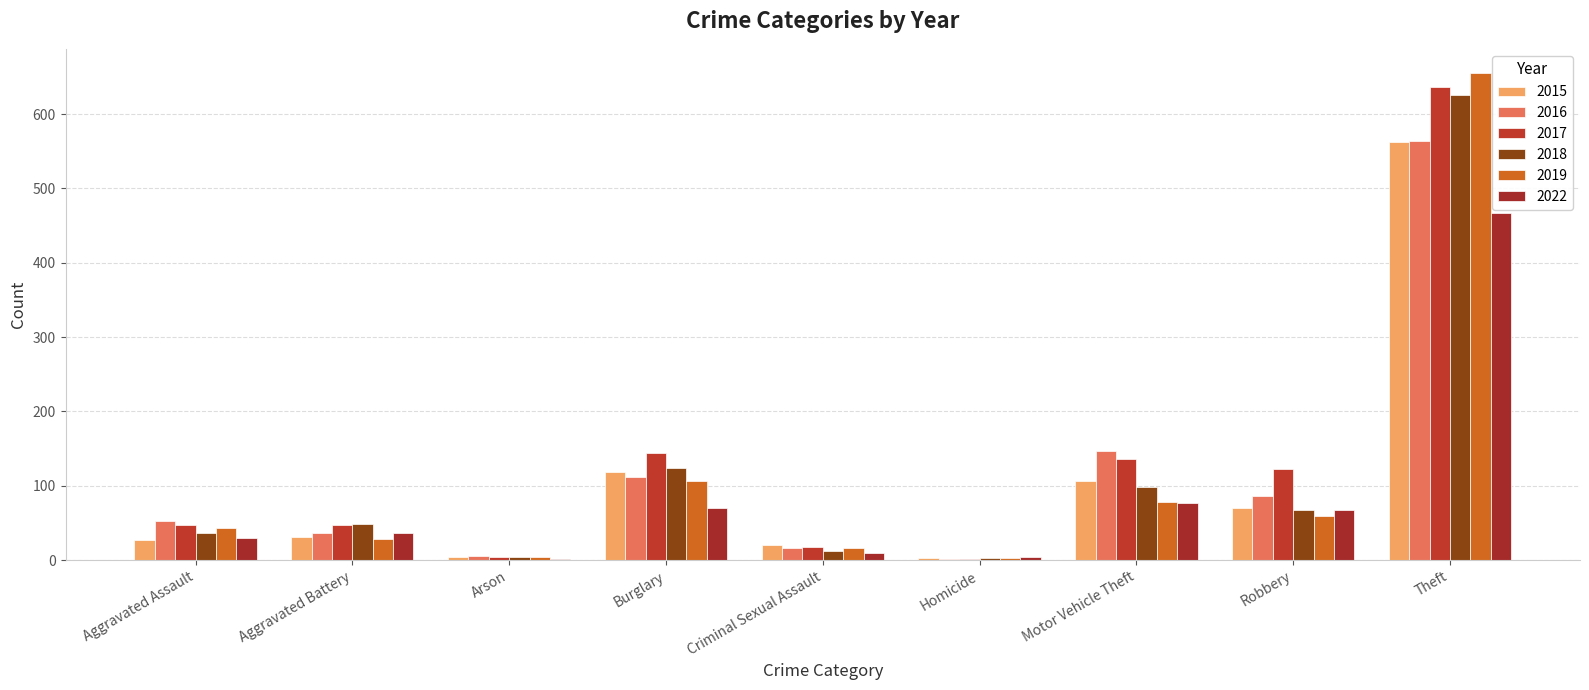

Count the number of data series in this chart.

6